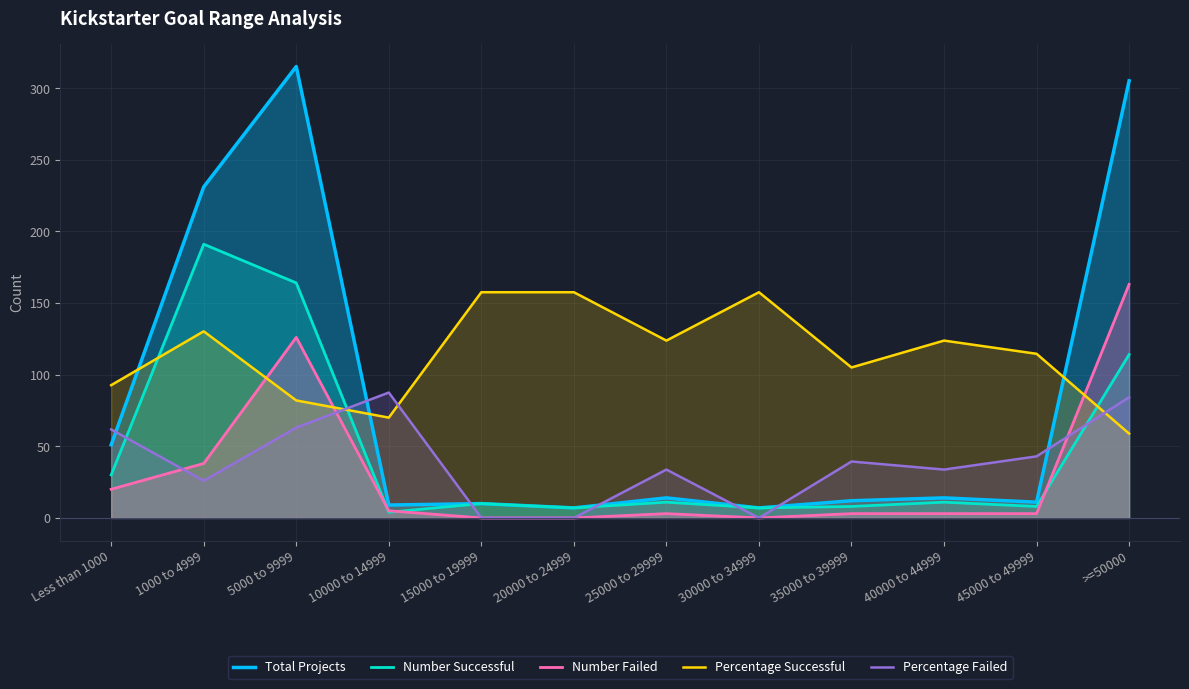

How many interior local valleys does the Number Failed series have?

1